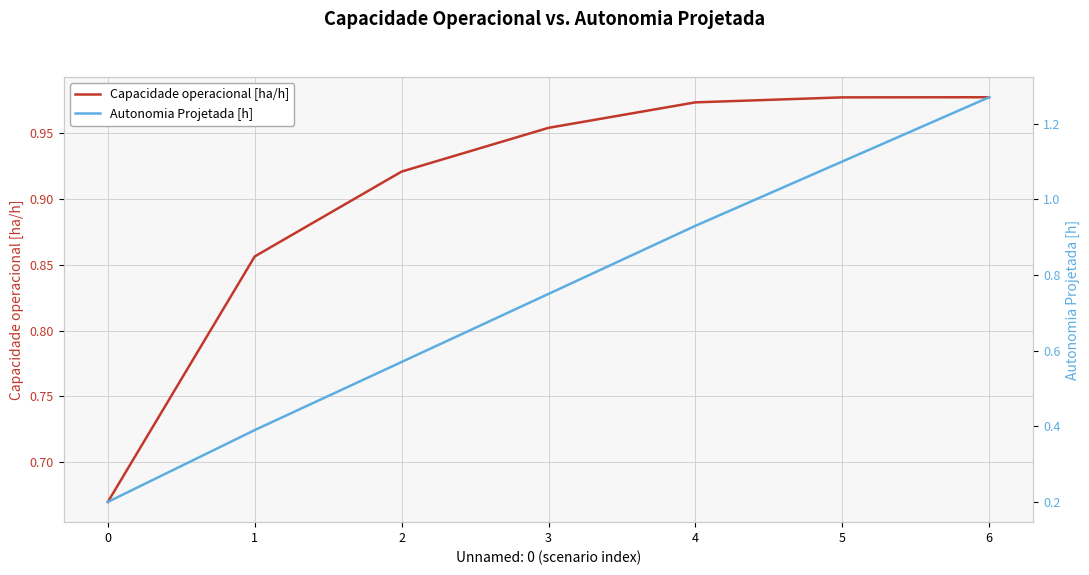

Reading left to right, what are all the values shown in this chart?

Capacidade operacional [ha/h]: 0.7	0.9	0.9	1.0	1.0	1.0	1.0
Autonomia Projetada [h]: 0.2	0.4	0.6	0.8	0.9	1.1	1.3